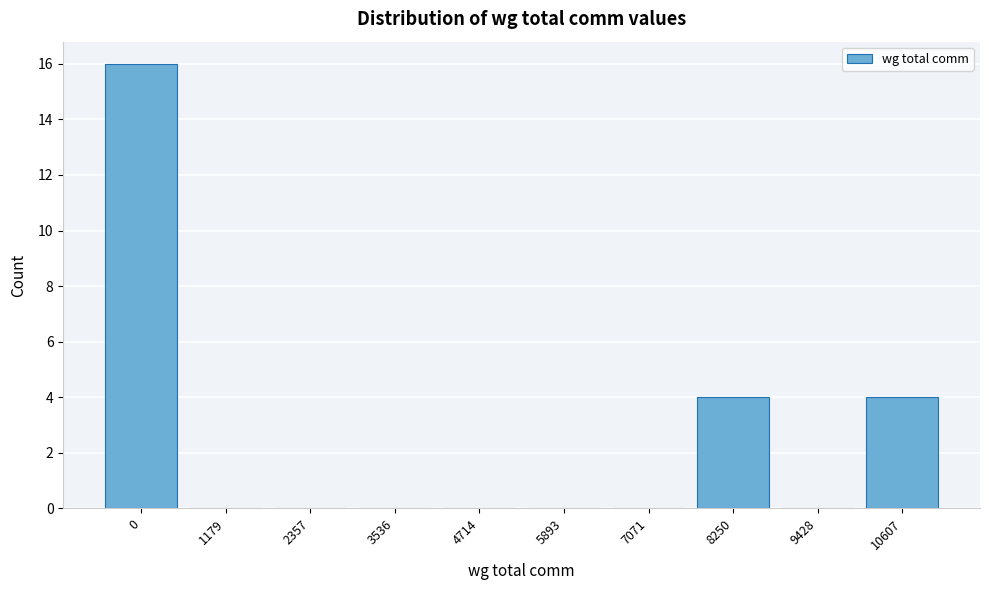

Reading right to left, transcribe all the data shown in this chart.

10607=4	9428=0	8250=4	7071=0	5893=0	4714=0	3536=0	2357=0	1179=0	0=16